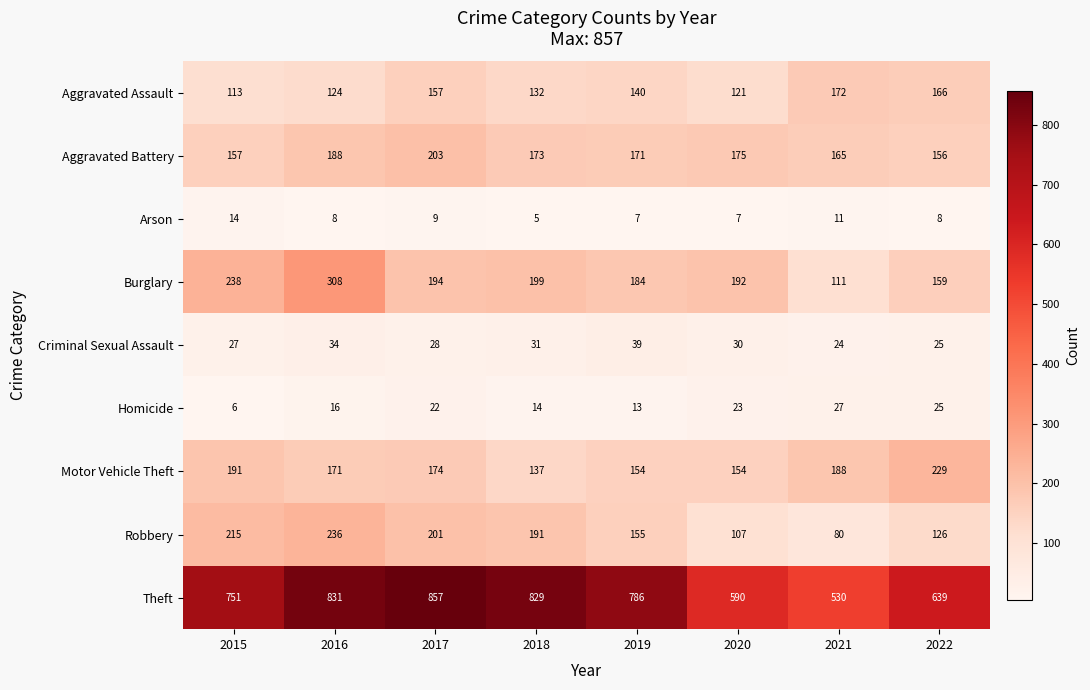

What is the difference between the highest and lowest values at 2019?

779